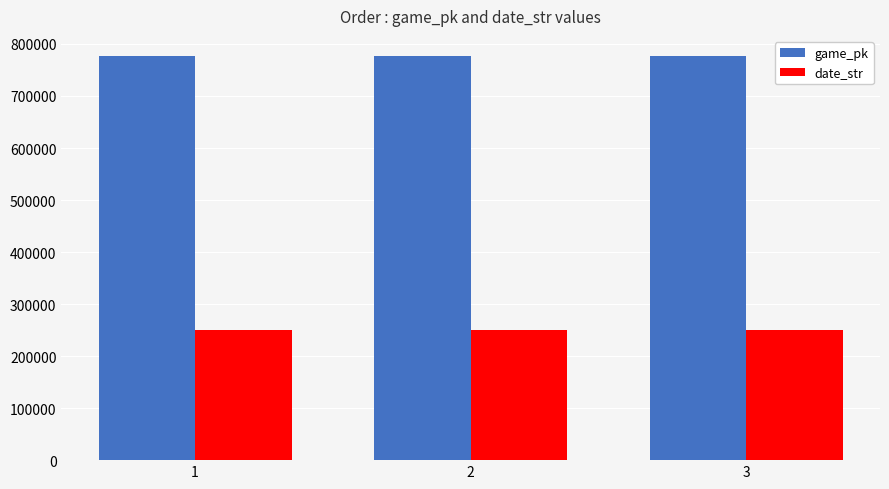

Does the chart contain any negative values?

No